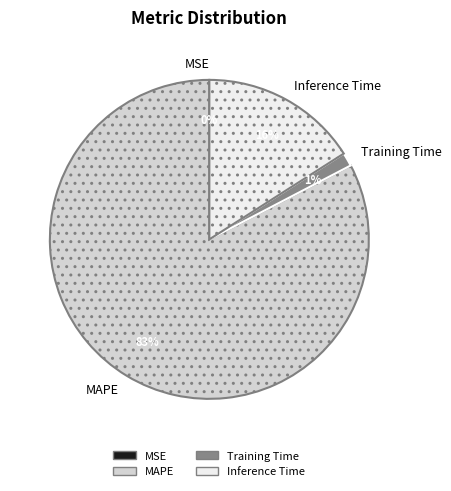

Between Inference Time and MAPE, which is larger?

MAPE